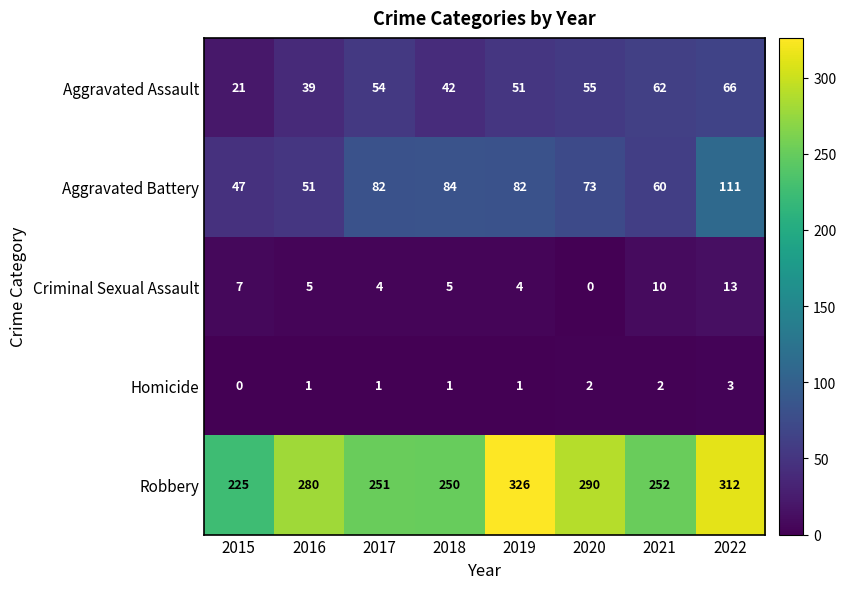

Is it true that Criminal Sexual Assault equals 6 at 2022?

False